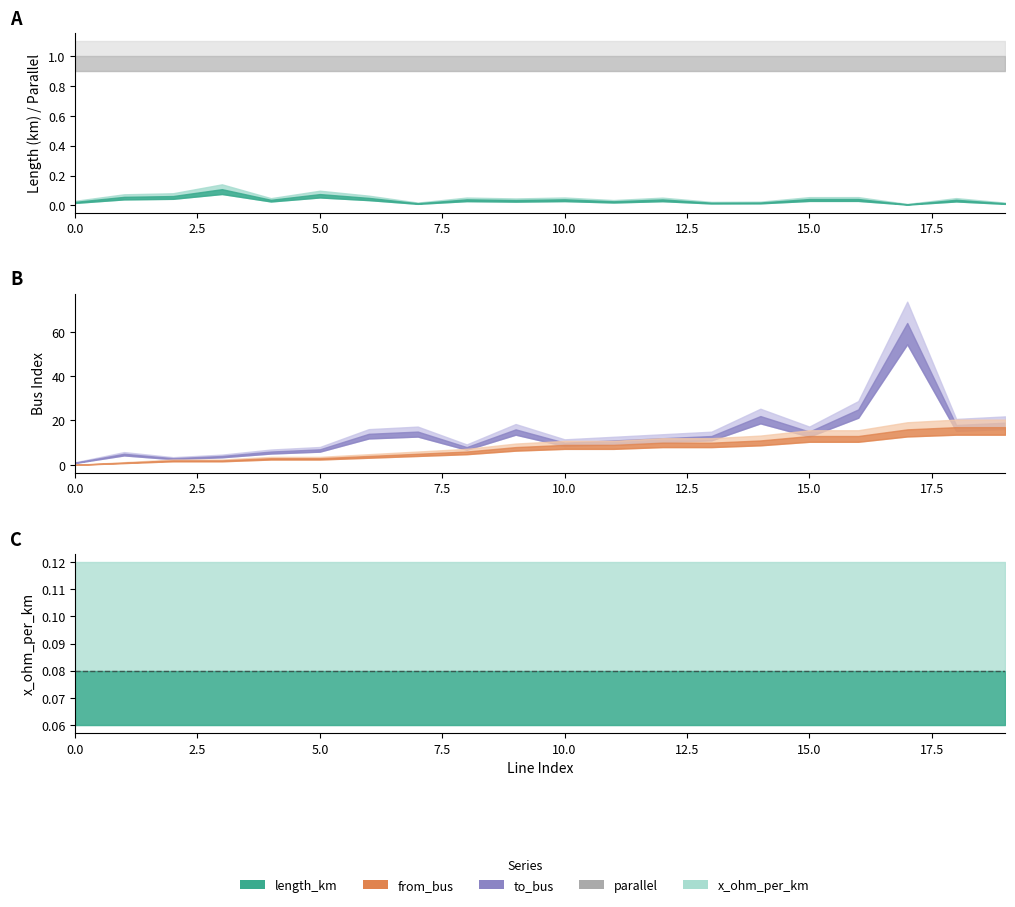

Reading right to left, extract all data points from this chart.

length_km: 19=0.0	18=0.0	17=0.0	16=0.0	15=0.0	14=0.0	13=0.0	12=0.0	11=0.0	10=0.0	9=0.0	8=0.0	7=0.0	6=0.0	5=0.1	4=0.0	3=0.1	2=0.1	1=0.1	0=0.0
from_bus: 19=17.0	18=17.0	17=16.0	16=13.0	15=13.0	14=11.0	13=10.0	12=10.0	11=9.0	10=9.0	9=8.0	8=6.0	7=5.0	6=4.0	5=3.0	4=3.0	3=2.0	2=2.0	1=1.0	0=0.0
to_bus: 19=19.0	18=18.0	17=64.0	16=25.0	15=15.0	14=22.0	13=13.0	12=12.0	11=11.0	10=10.0	9=16.0	8=8.0	7=15.0	6=14.0	5=7.0	4=6.0	3=4.0	2=3.0	1=5.0	0=1.0
x_ohm_per_km: 19=0.1	18=0.1	17=0.1	16=0.1	15=0.1	14=0.1	13=0.1	12=0.1	11=0.1	10=0.1	9=0.1	8=0.1	7=0.1	6=0.1	5=0.1	4=0.1	3=0.1	2=0.1	1=0.1	0=0.1
parallel: 19=1.0	18=1.0	17=1.0	16=1.0	15=1.0	14=1.0	13=1.0	12=1.0	11=1.0	10=1.0	9=1.0	8=1.0	7=1.0	6=1.0	5=1.0	4=1.0	3=1.0	2=1.0	1=1.0	0=1.0